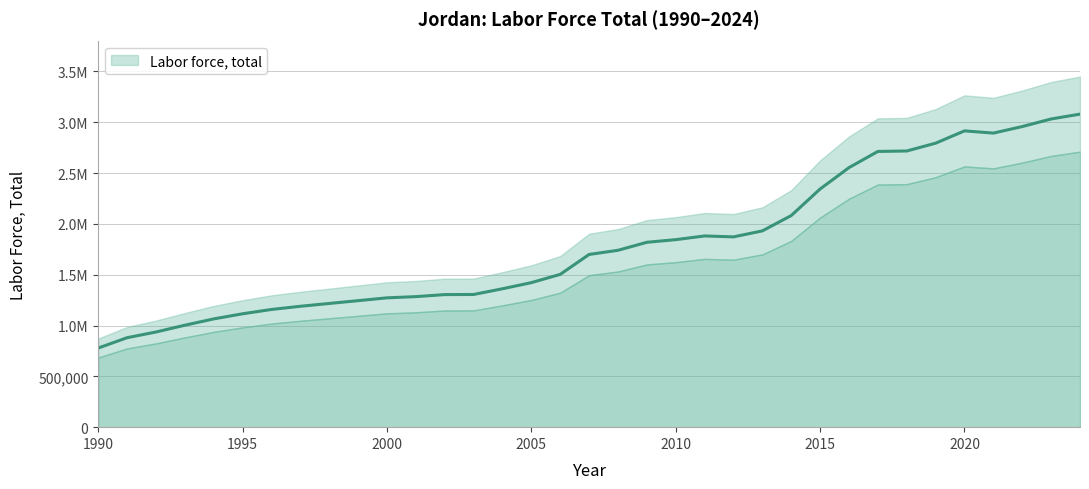

Read the value at 2013.

1931174